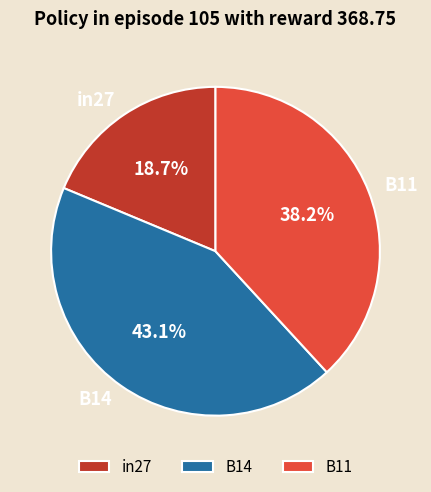

True or false: B14 accounts for 43% of the total.

True